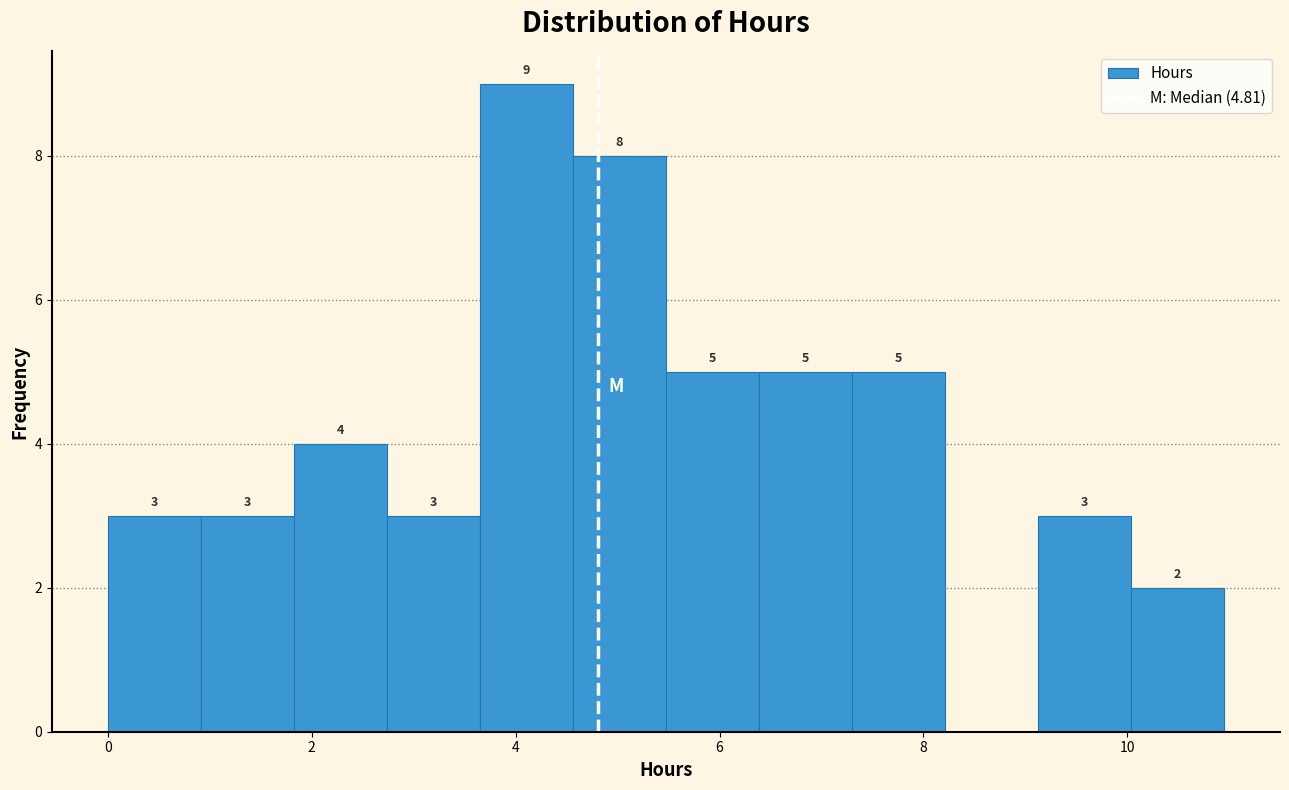

Which range on the x-axis has the tallest bar?

3.6 to 4.6